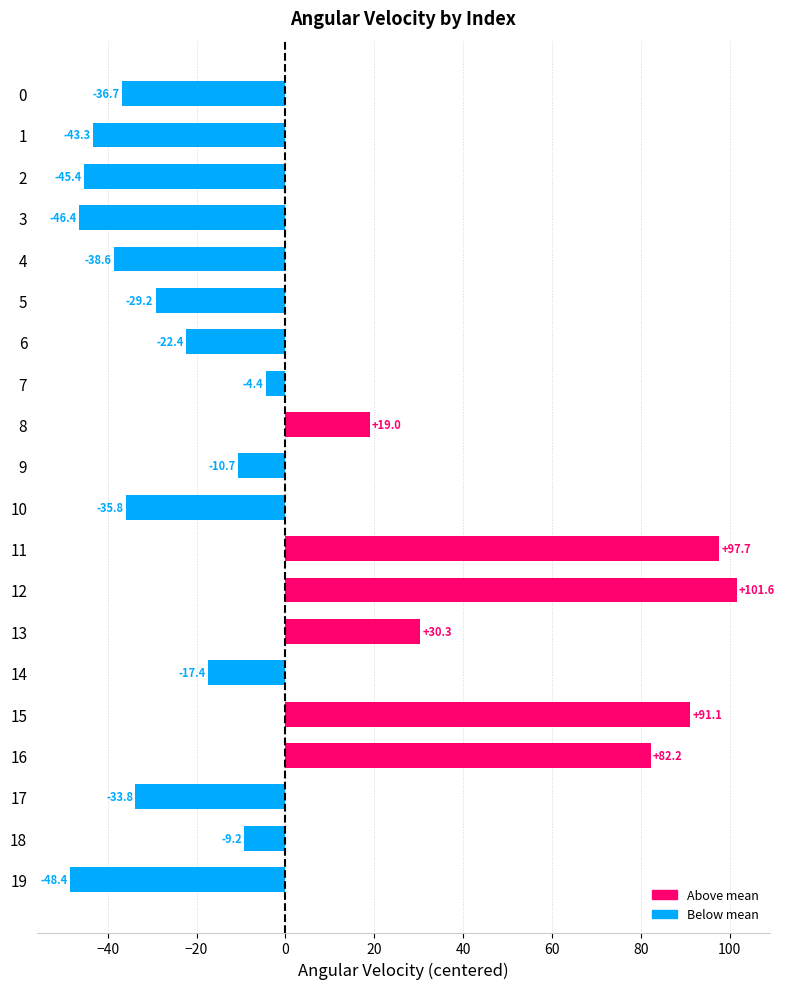

Rank the categories by value from highest to lowest.

12, 11, 15, 16, 13, 8, 7, 18, 9, 14, 6, 5, 17, 10, 0, 4, 1, 2, 3, 19